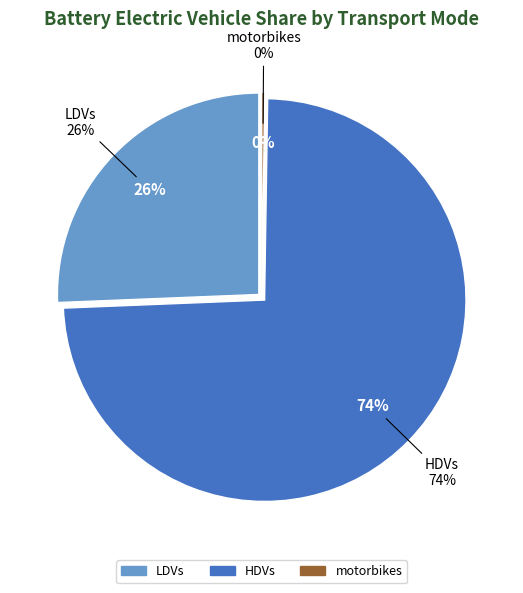

What portion of the pie excludes motorbikes?

99.8%